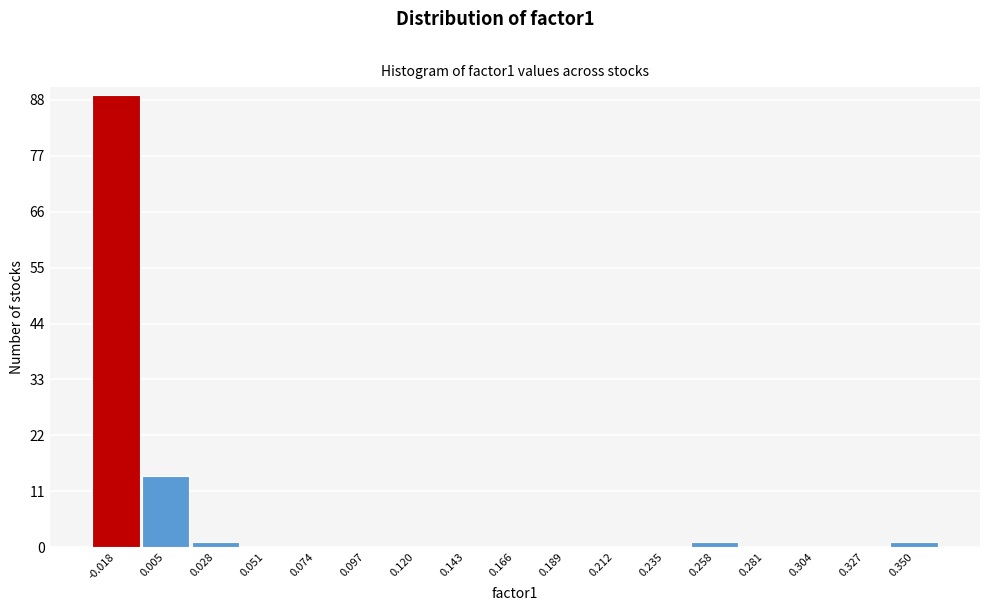

Reading left to right, list all the values displayed in this chart.

-0.018=89	0.005=14	0.028=1	0.051=0	0.074=0	0.097=0	0.120=0	0.143=0	0.166=0	0.189=0	0.212=0	0.235=0	0.258=1	0.281=0	0.304=0	0.327=0	0.350=1